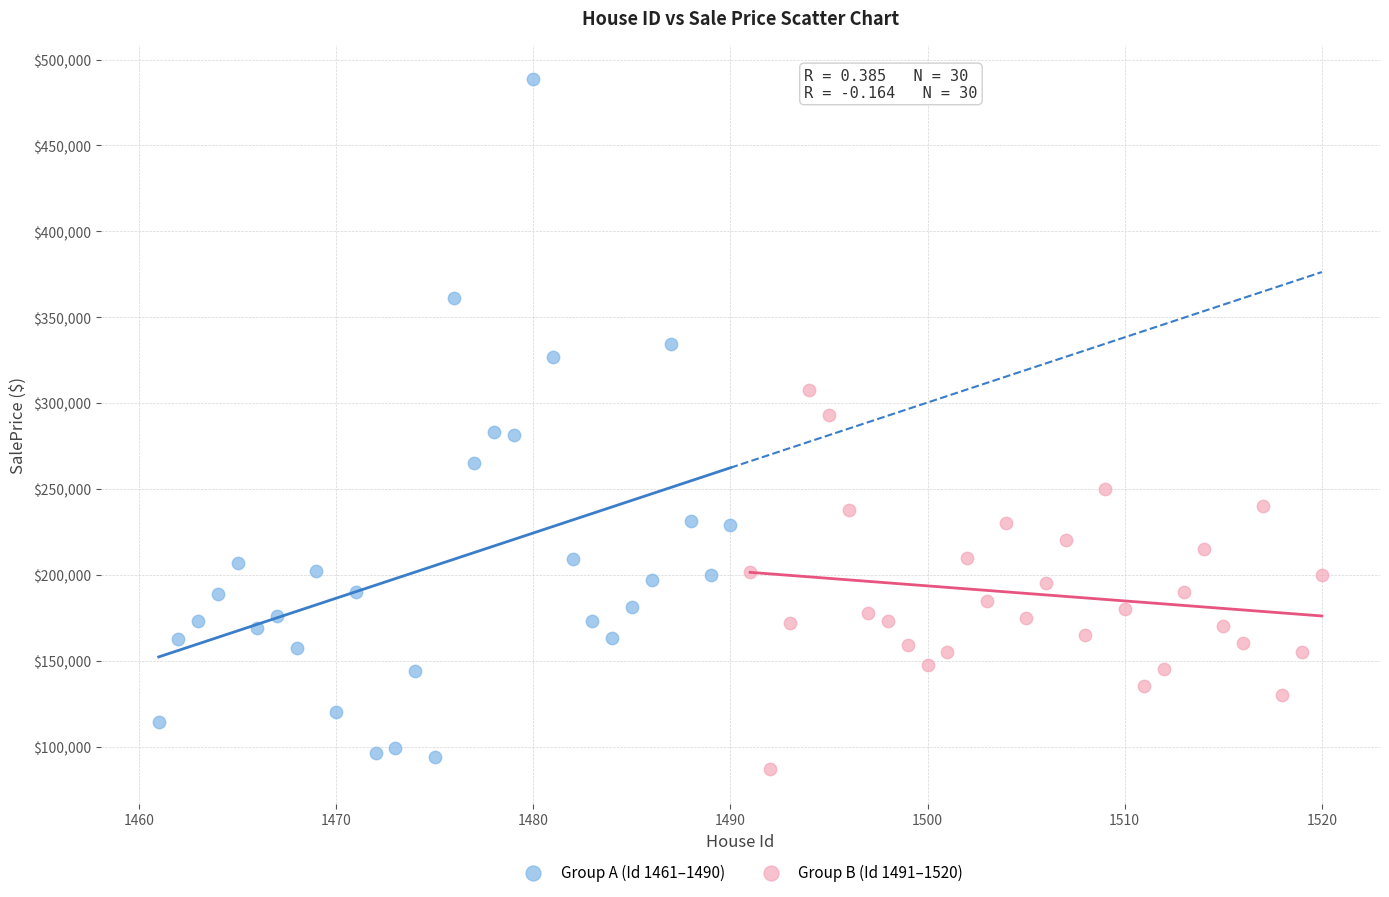

Which series has the largest Y range (max minus min)?

Group A (Id 1461–1490)